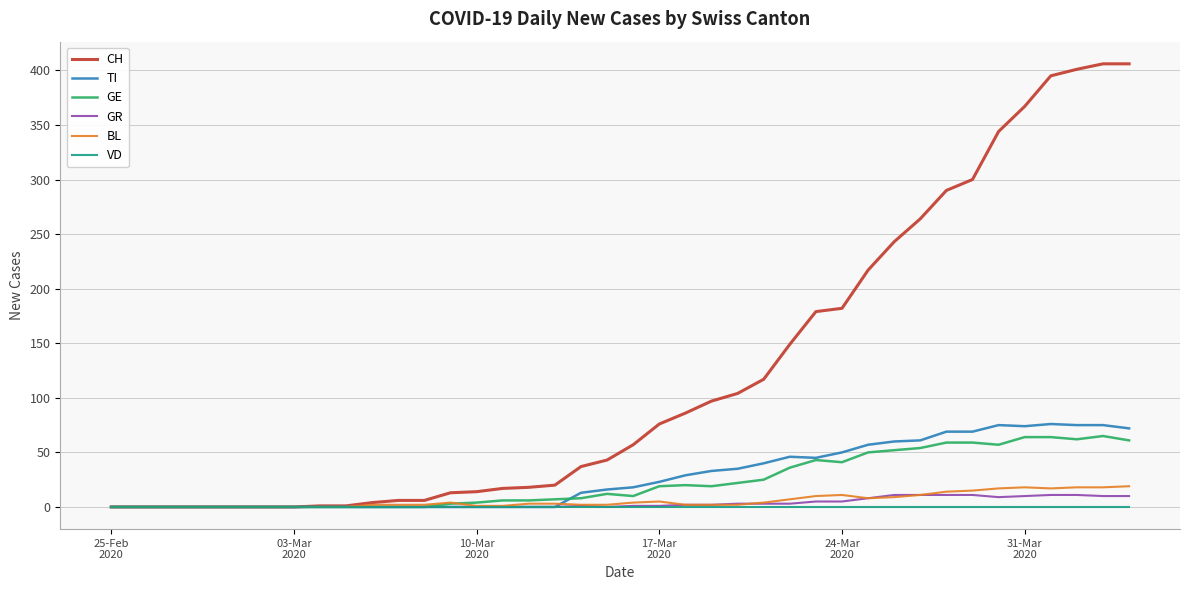

Which series has the largest total across all categories?

CH